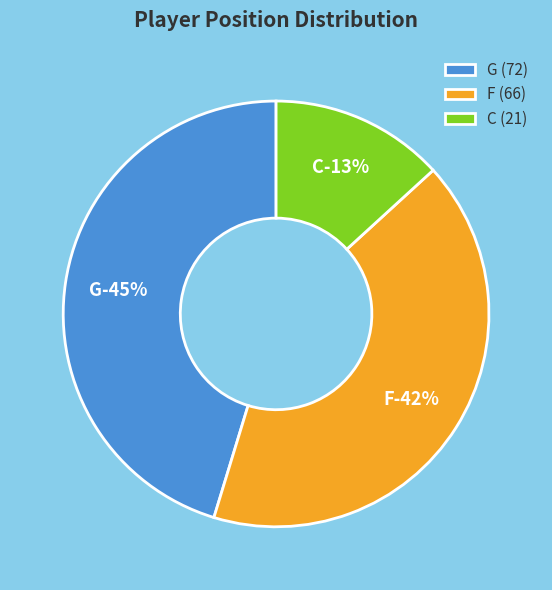

True or false: C accounts for 13% of the total.

True